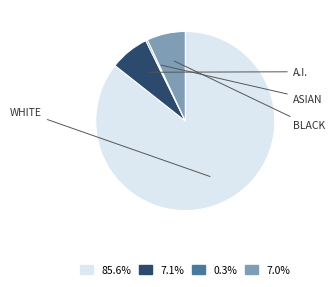

Does 7.1% account for over 50% of the chart?

No